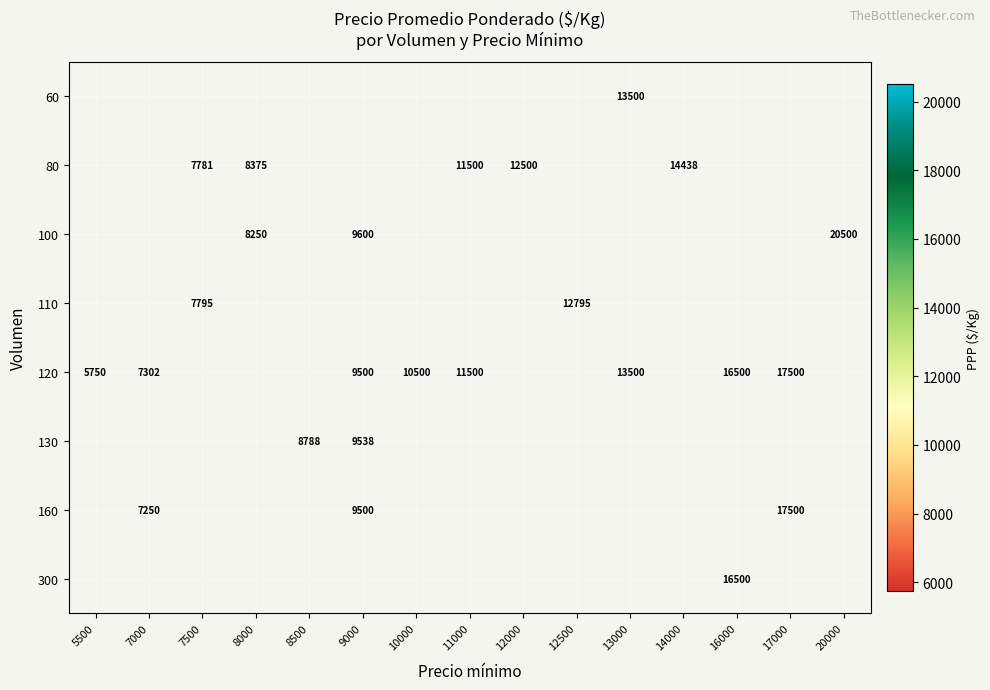

What is the minimum value shown in the chart?

5750.0